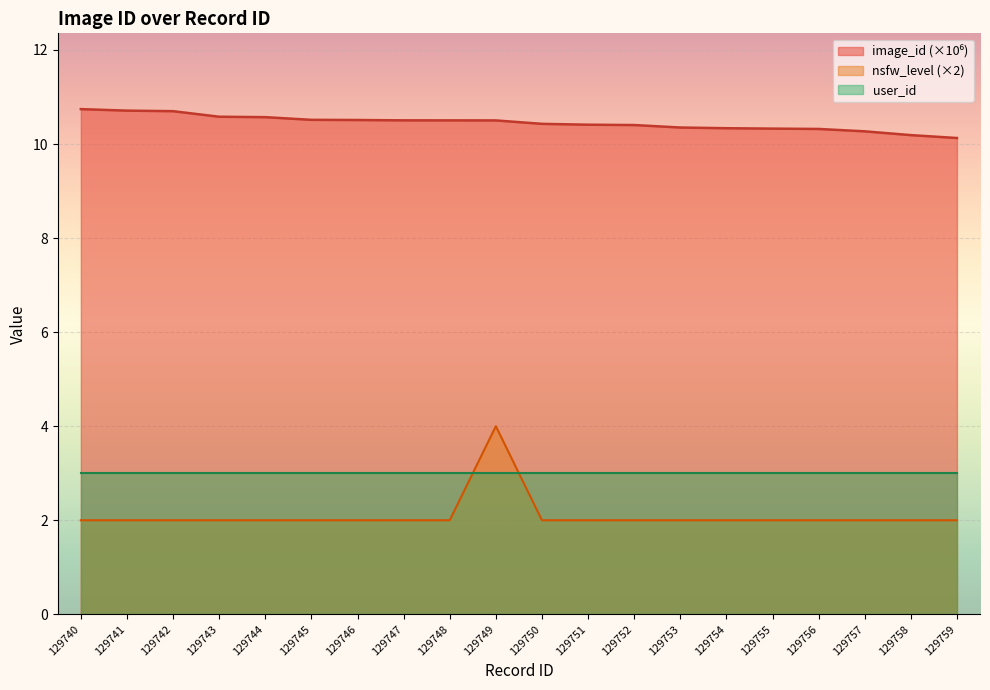

Where do user_id and nsfw_level (×2) first cross each other?

129748 and 129749